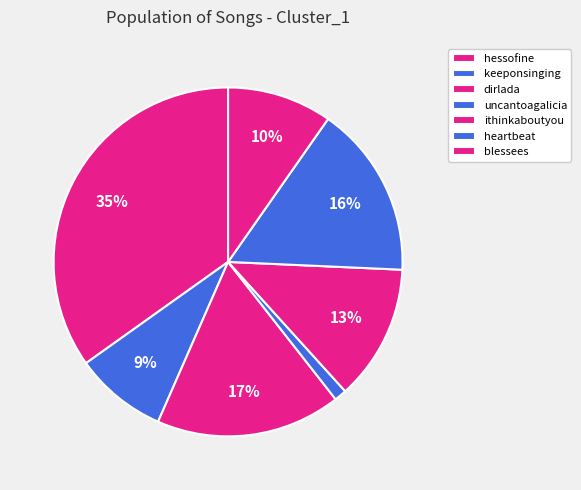

Does uncantoagalicia represent more than half of the total?

No